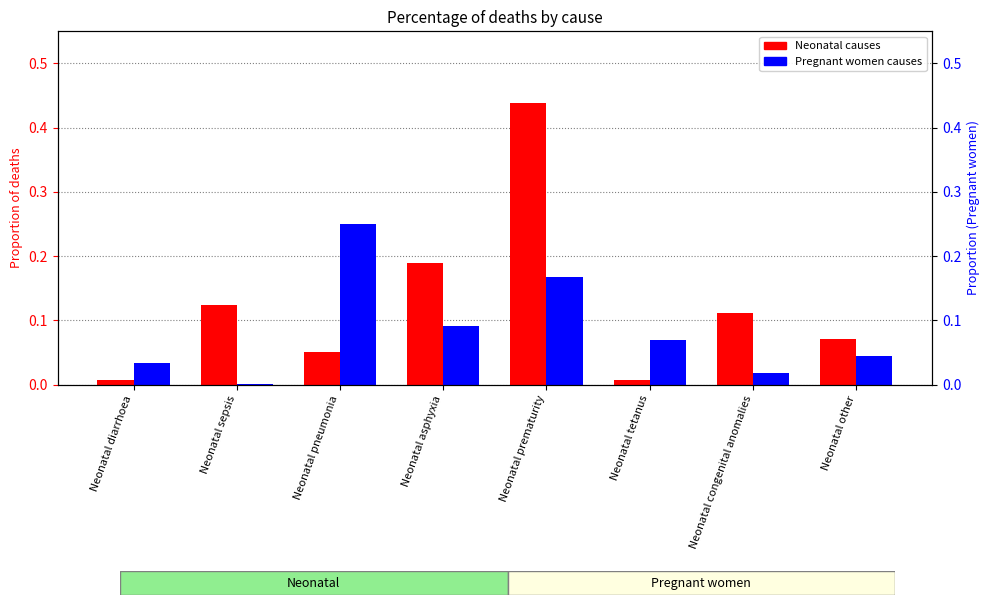

What is the difference between the maximum and minimum values in the Pregnant women causes series?

0.2